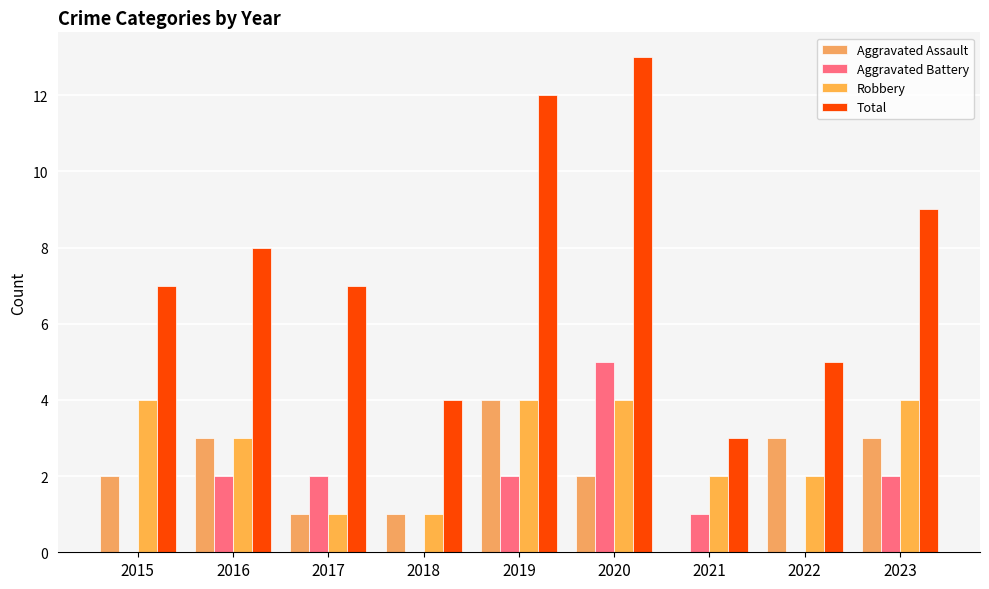

Which series has the largest total across all categories?

Total